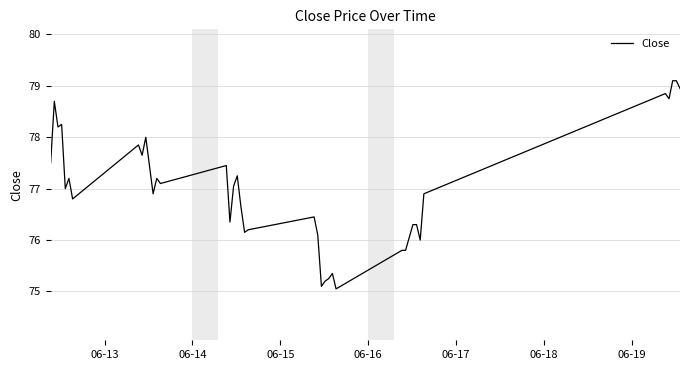

What is the smallest value displayed?

75.1